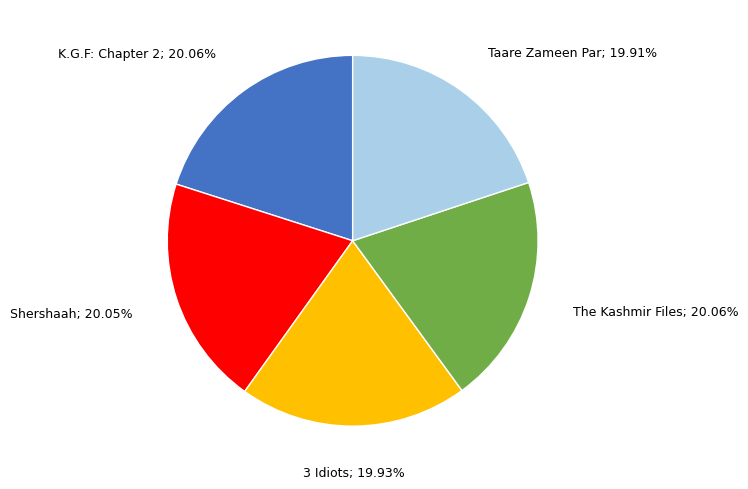

Count the number of slices in the pie.

5